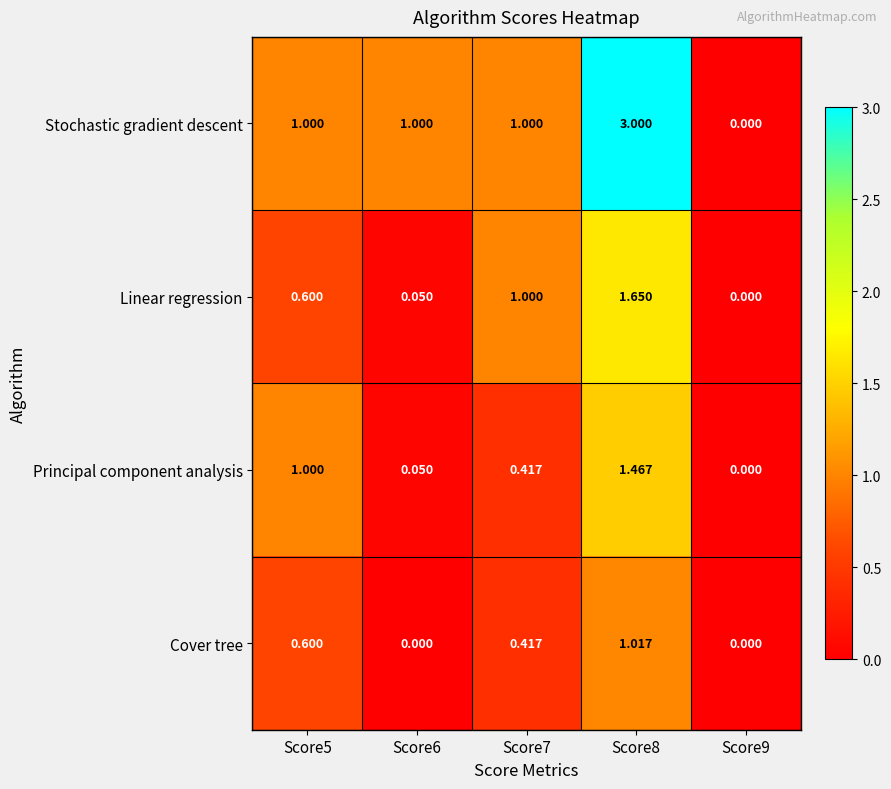

Which series has the largest range (max minus min)?

Stochastic gradient descent